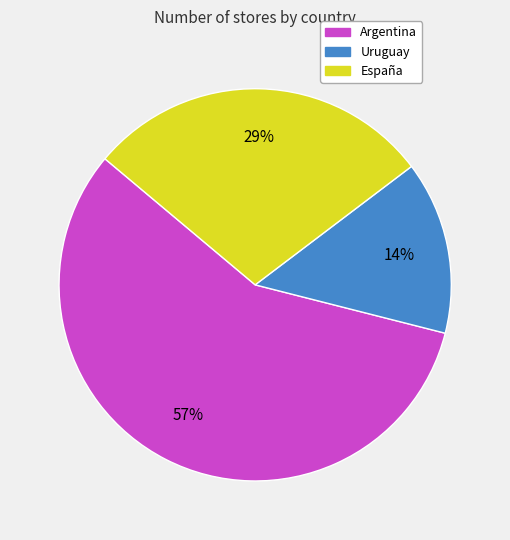

Which has a higher value, España or Argentina?

Argentina